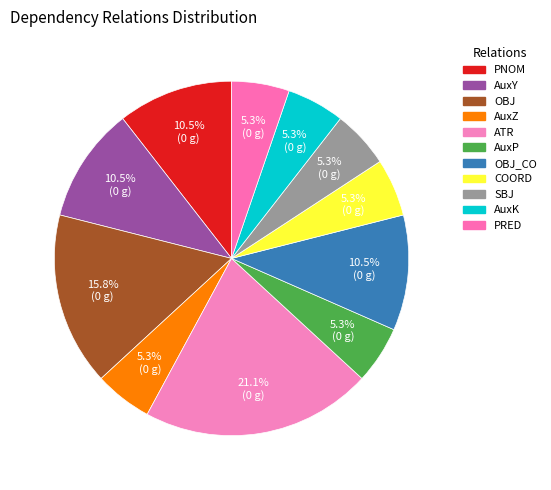

How many segments does this pie chart have?

11